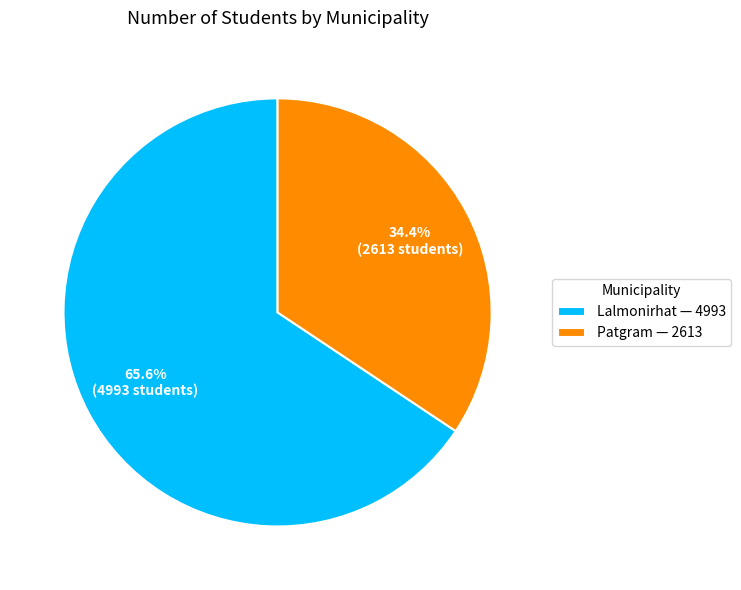

How many slices are in this pie chart?

2